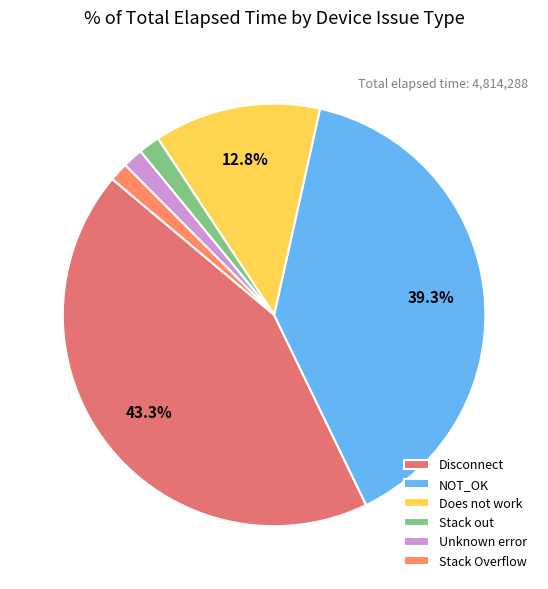

True or false: NOT_OK accounts for 39% of the total.

True